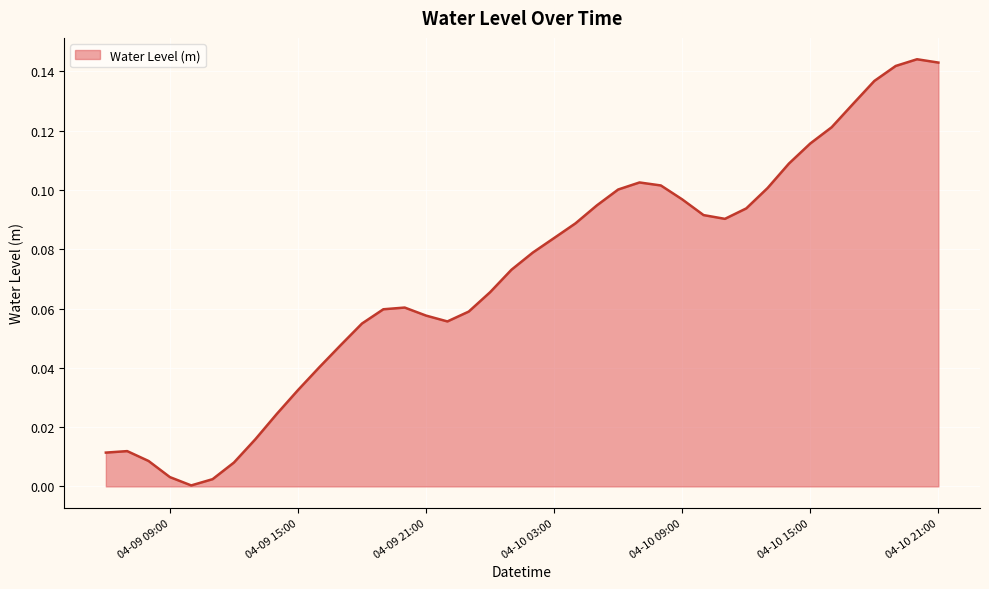

Reading left to right, extract all data points from this chart.

0.0	0.0	0.0	0.0	0.0	0.0	0.0	0.0	0.0	0.0	0.0	0.0	0.1	0.1	0.1	0.1	0.1	0.1	0.1	0.1	0.1	0.1	0.1	0.1	0.1	0.1	0.1	0.1	0.1	0.1	0.1	0.1	0.1	0.1	0.1	0.1	0.1	0.1	0.1	0.1